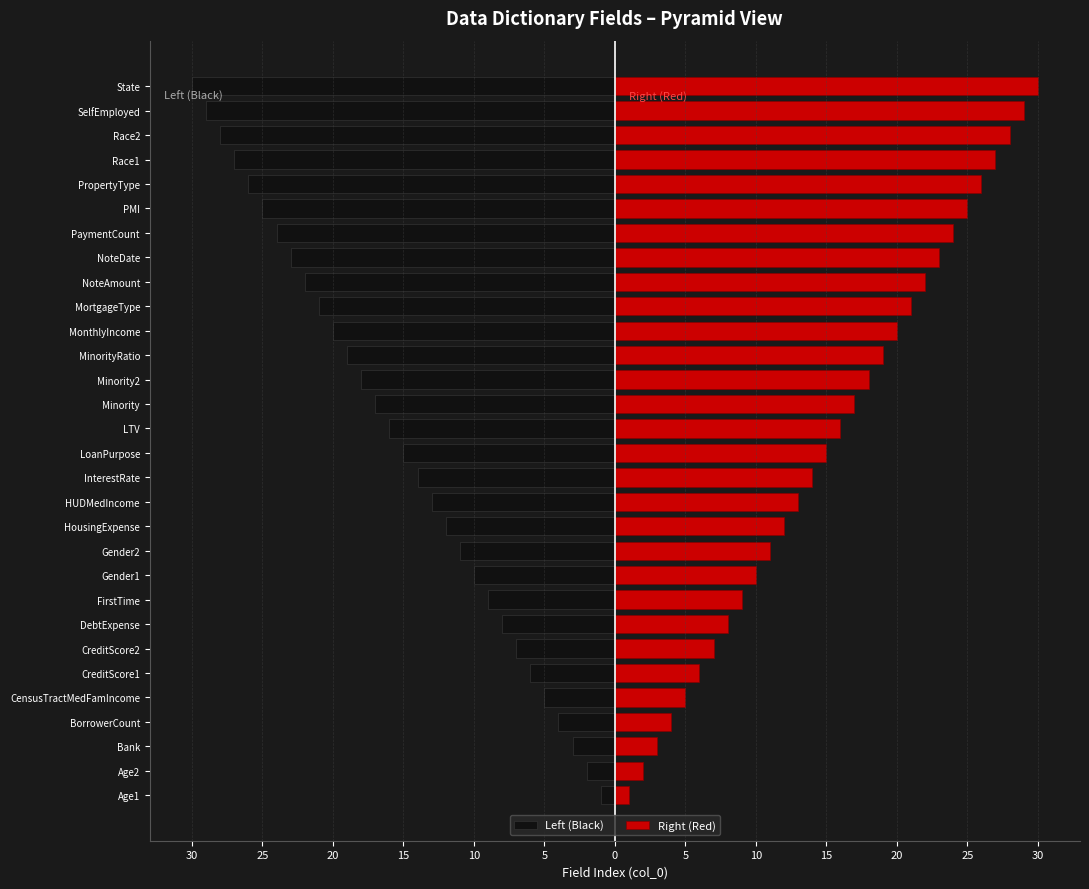

What is the approximate value of Right (Red) at PropertyType, to the nearest 10?

30